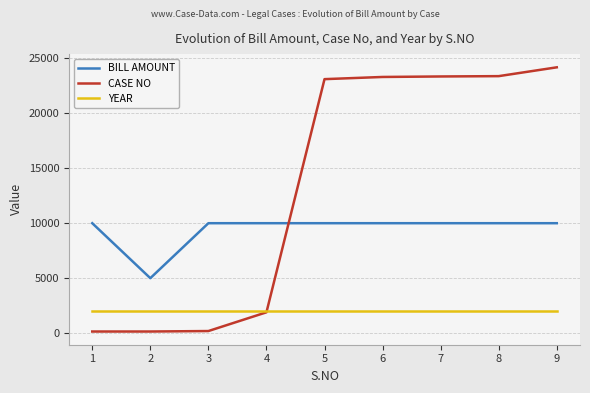

At 6, list the series in order from largest to smallest.

CASE NO, BILL AMOUNT, YEAR